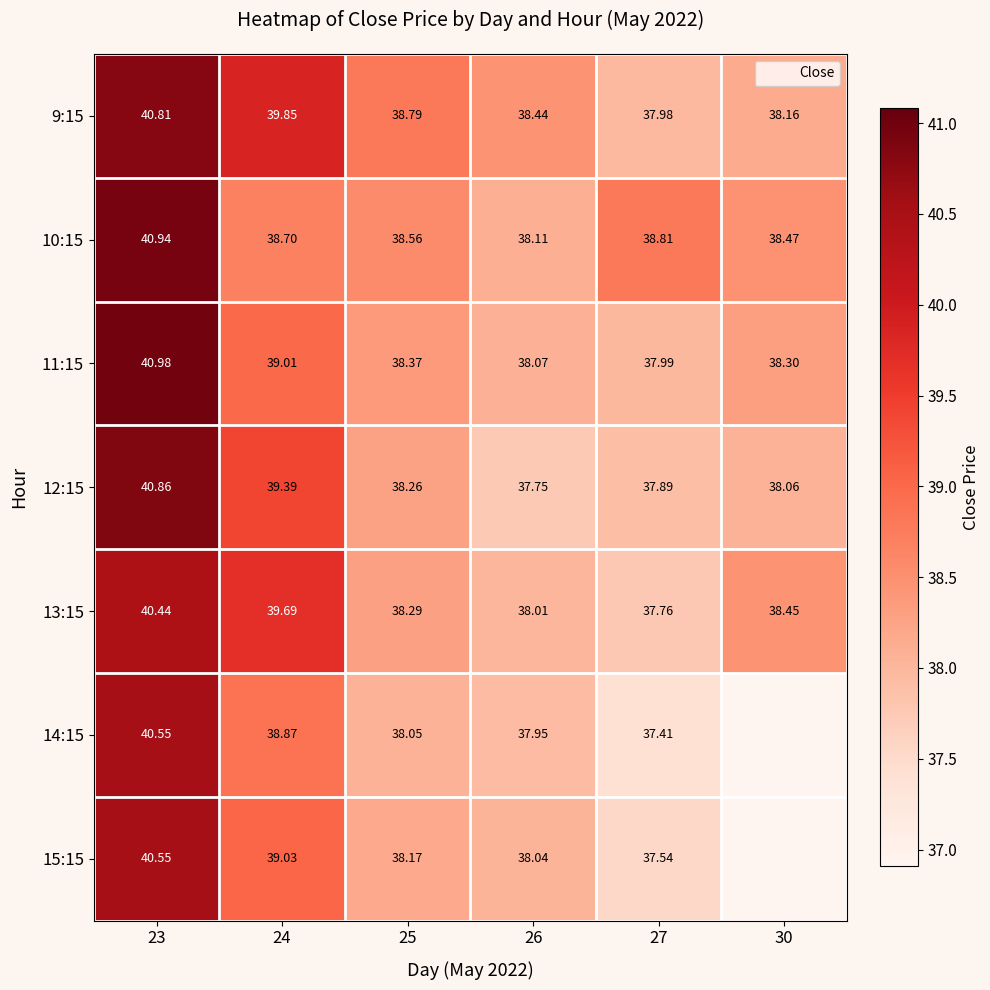

At which category does the chart reach its peak across all series?

23